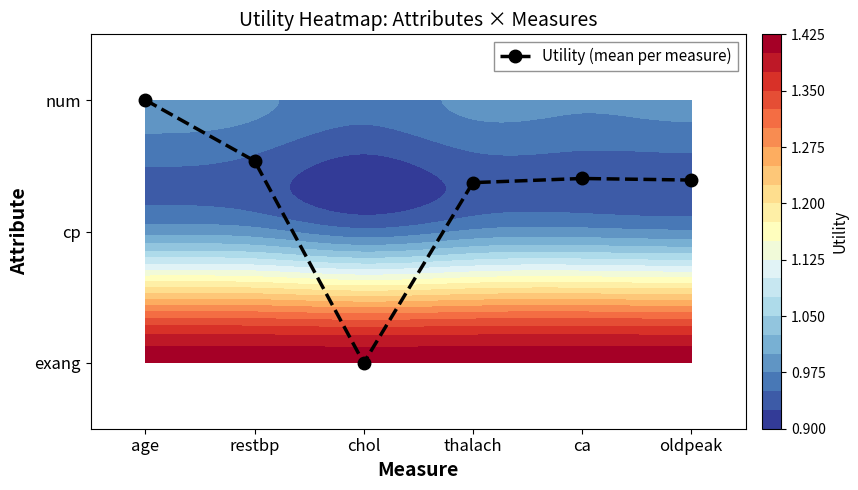

List the labels in order of value, smallest first.

chol, thalach, oldpeak, ca, restbp, age